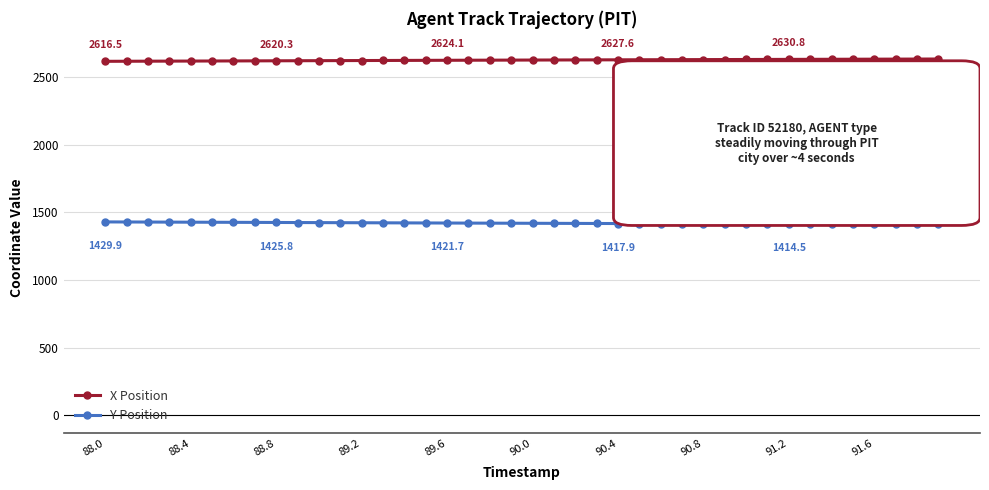

What is the value of the Y Position point at the 14th from the left?

1423.2